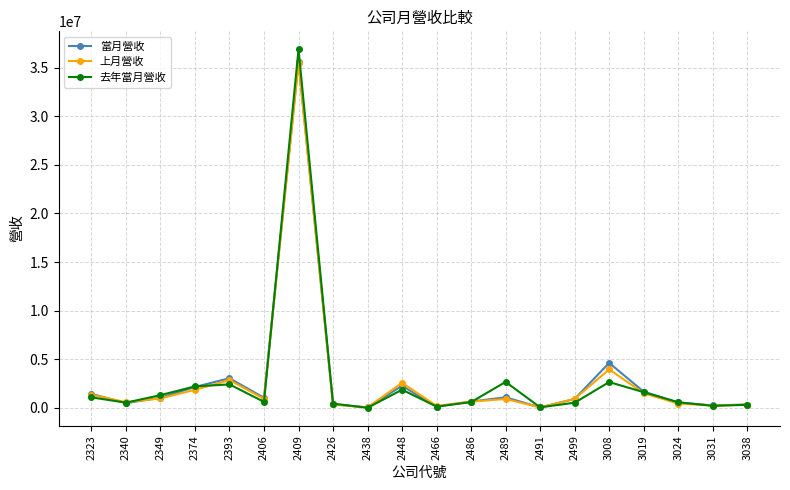

What is the maximum value for 去年當月營收?

36896732